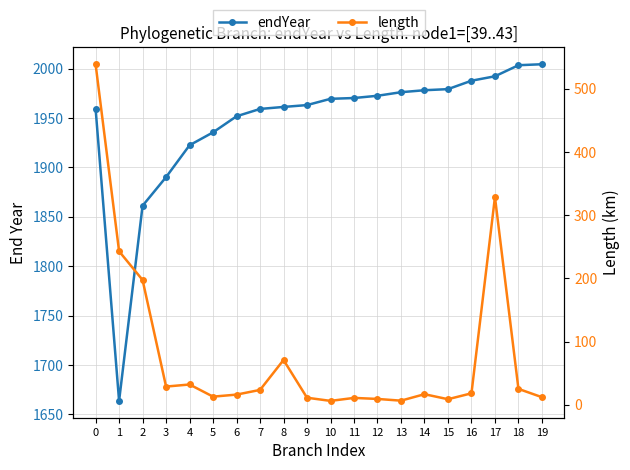

Which series changed the most between 2 and 6?

length